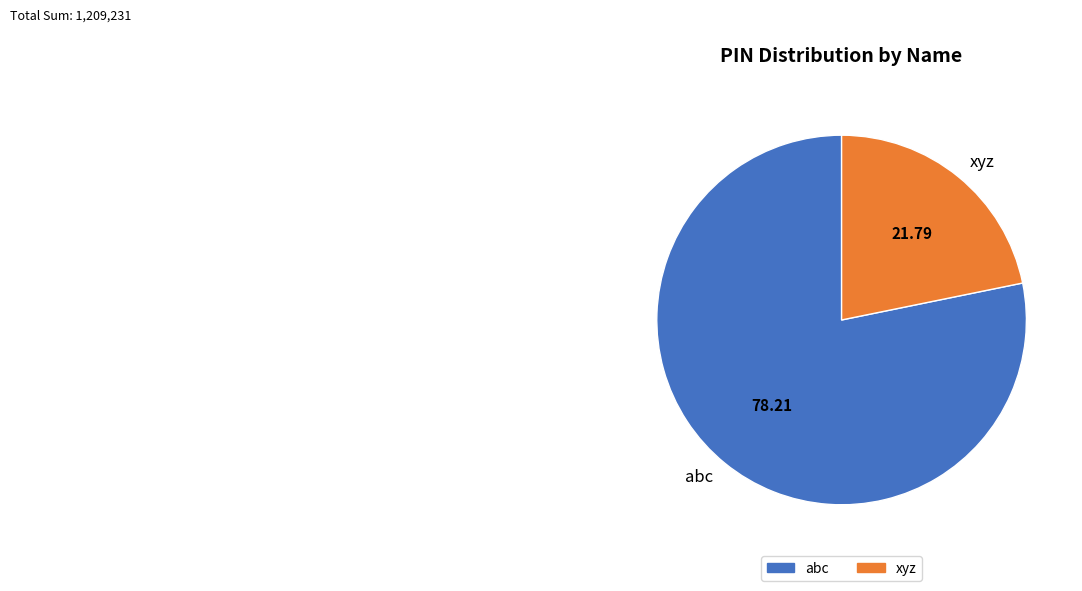

Approximately how many times larger is the value at xyz compared to abc?

0.3